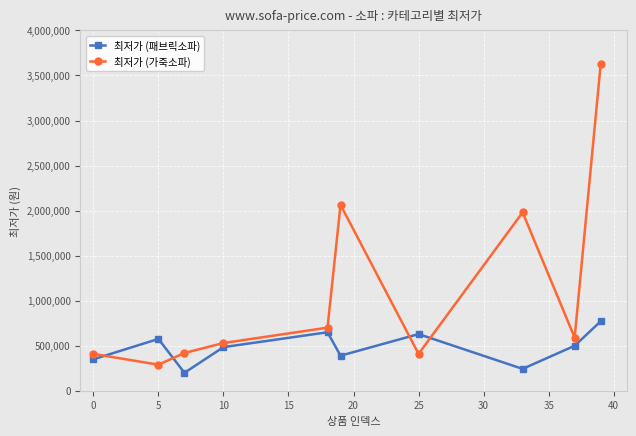

What is the value of the 최저가 (패브릭소파) point at the 9th from the left?

499000